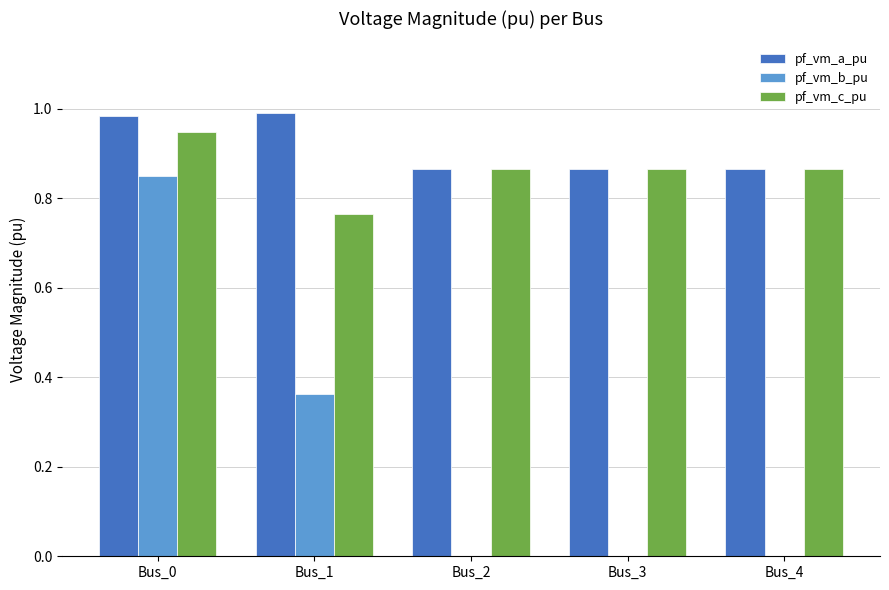

What is the spread (max minus min) of values at Bus_1?

0.6